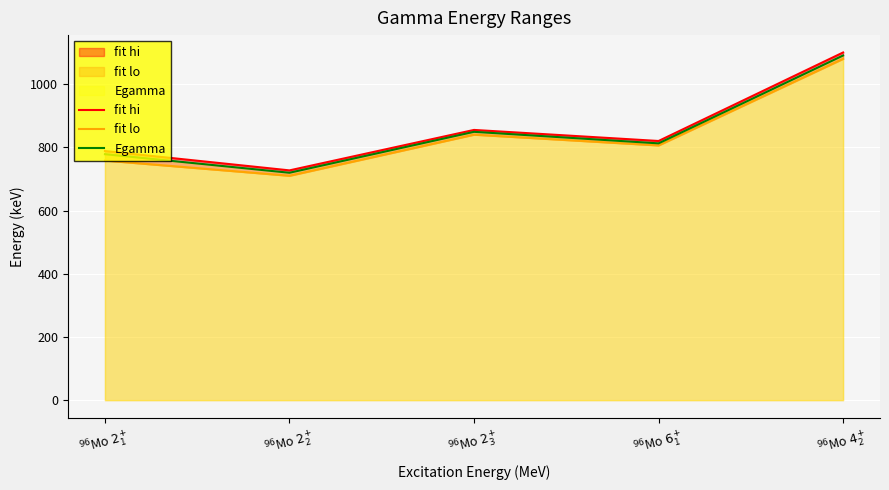

What is the minimum value for fit lo?

710.0